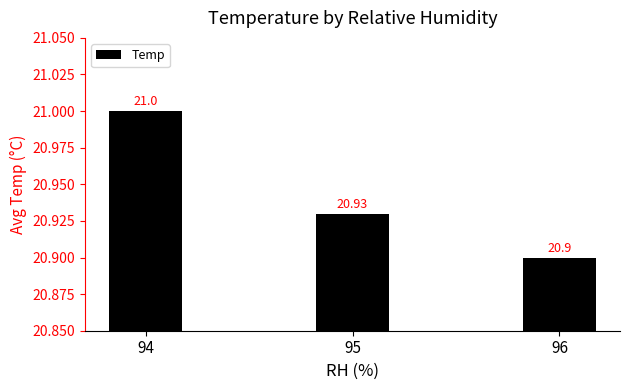

How many values are between 20 and 21?

3